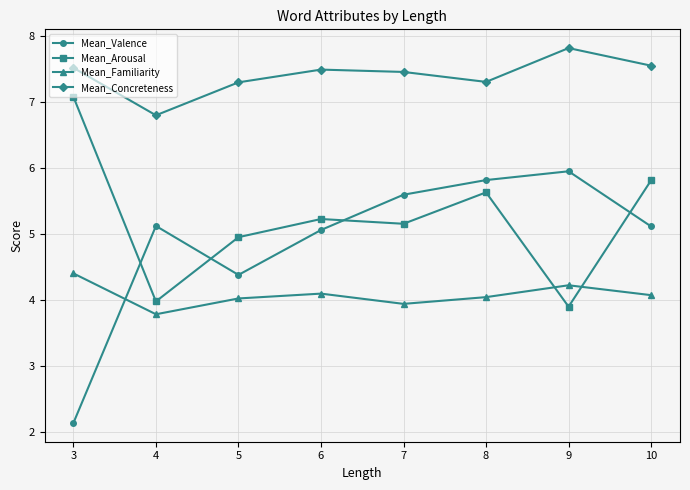

How many lines are shown in the chart?

4